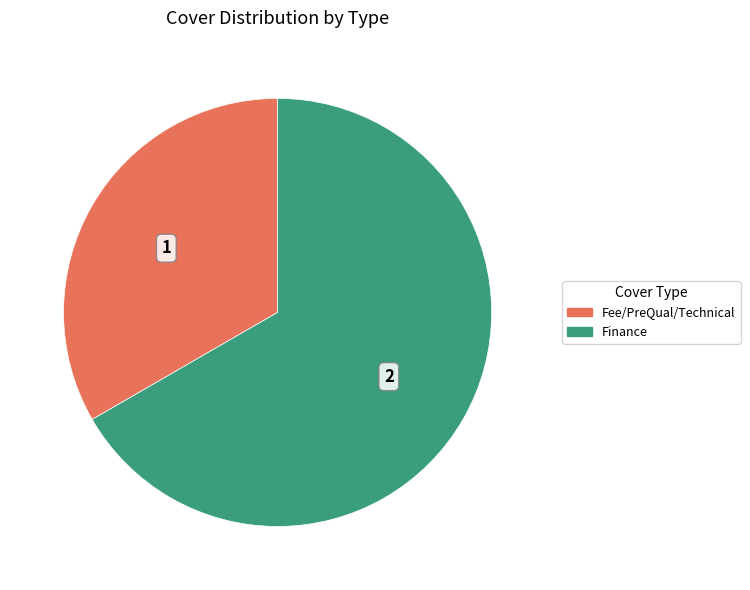

The Finance slice represents 67% of the pie. True or false?

True